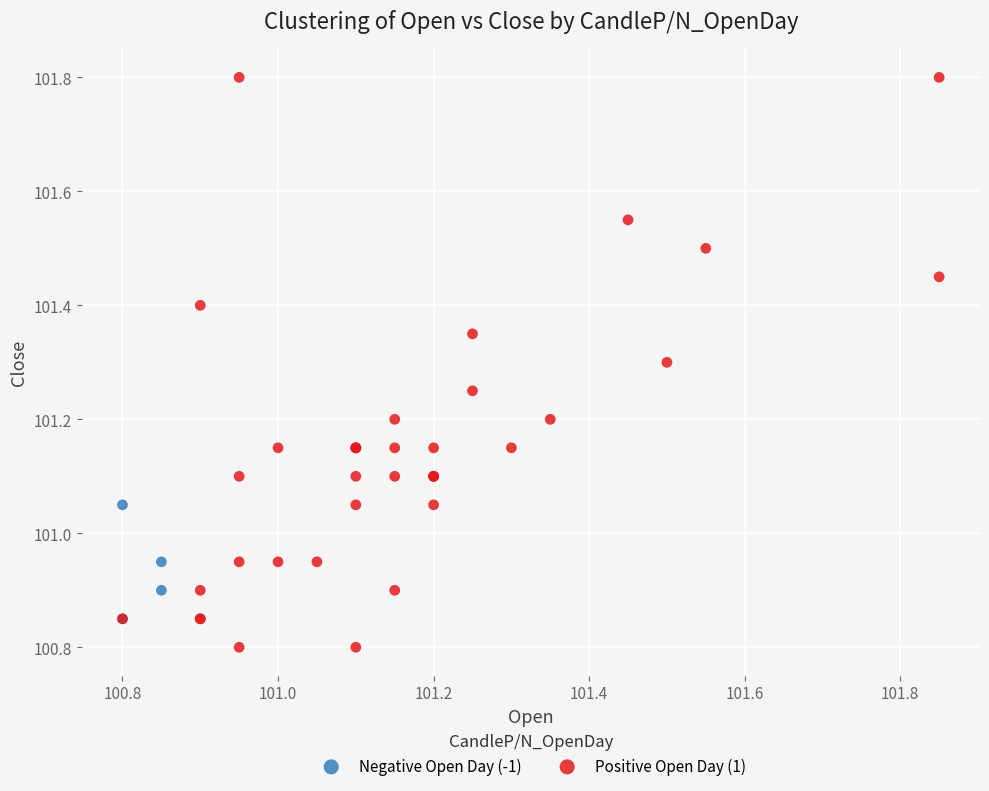

Which series contains the highest Y value?

Positive Open Day (1)